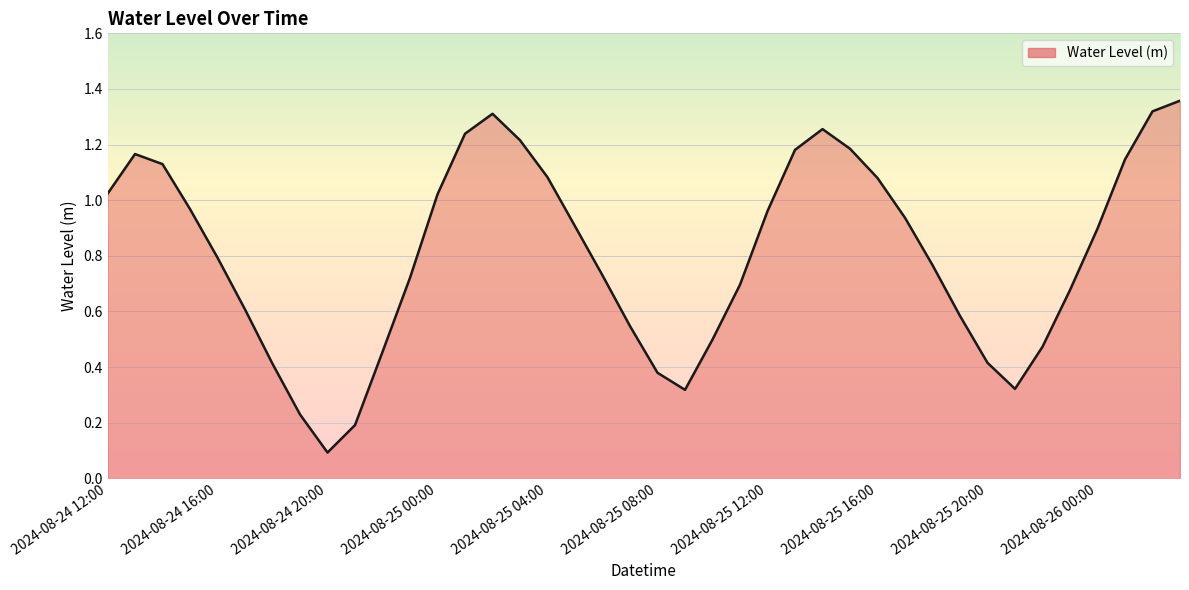

Does the chart display data point markers on the line(s)?

No